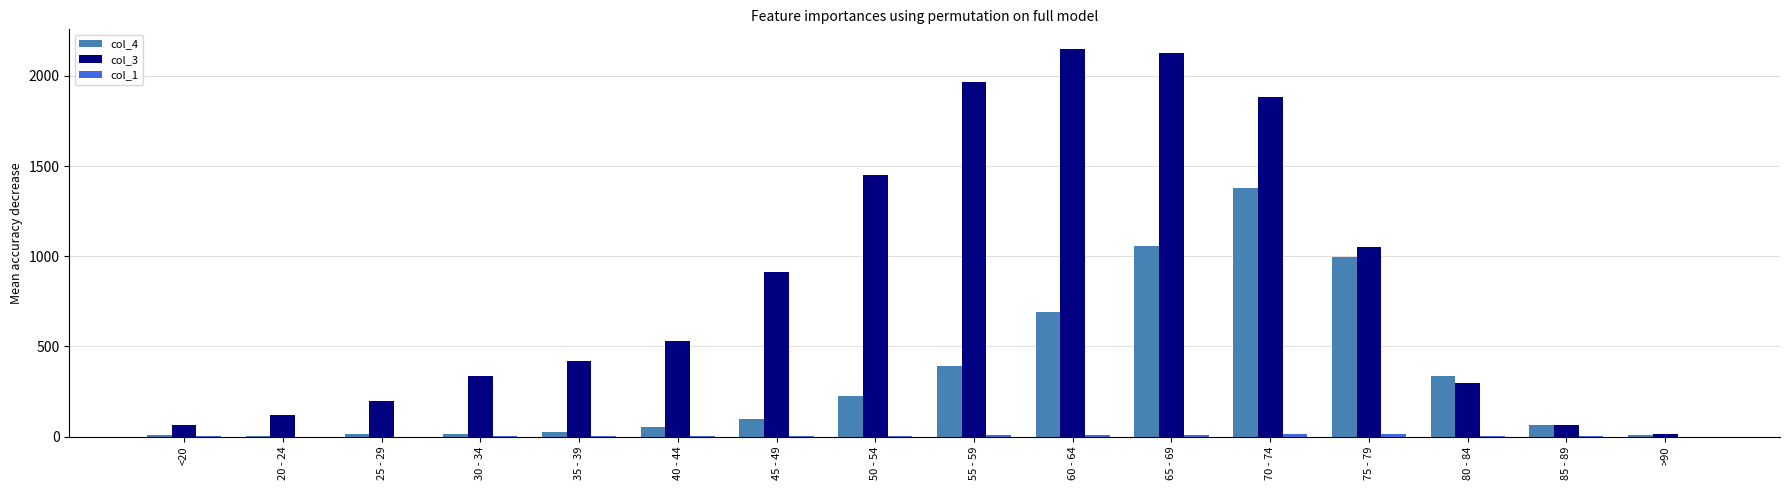

Which series has the largest total across all categories?

col_3